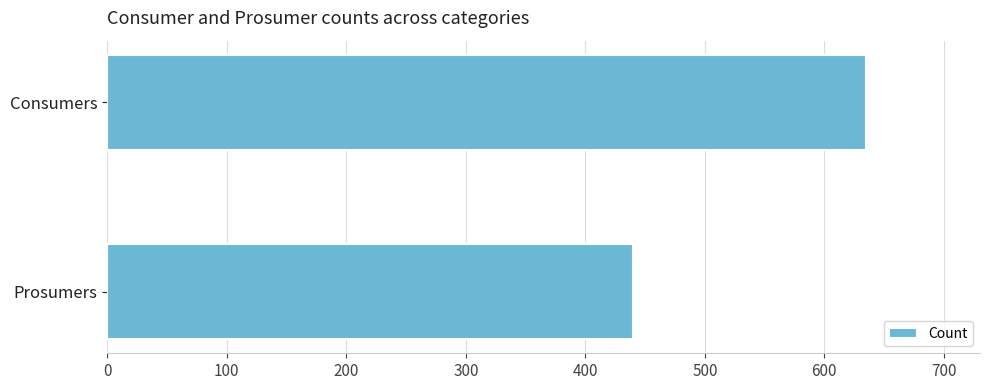

What is the difference between the maximum and minimum values?

195